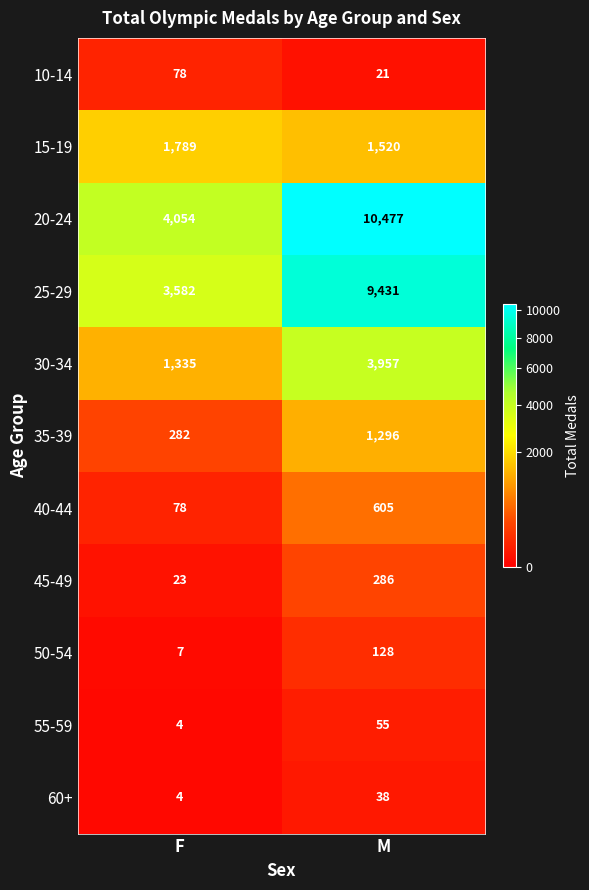

The value of 45-49 at F is 39. True or false?

False